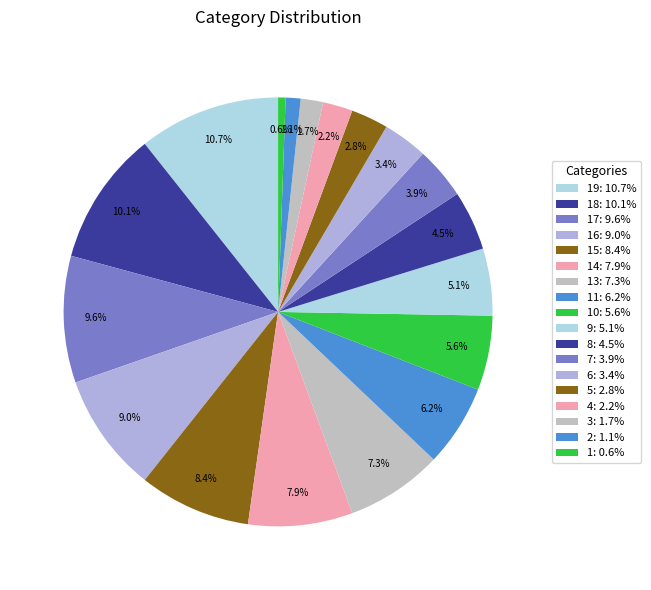

Count the number of slices in the pie.

18